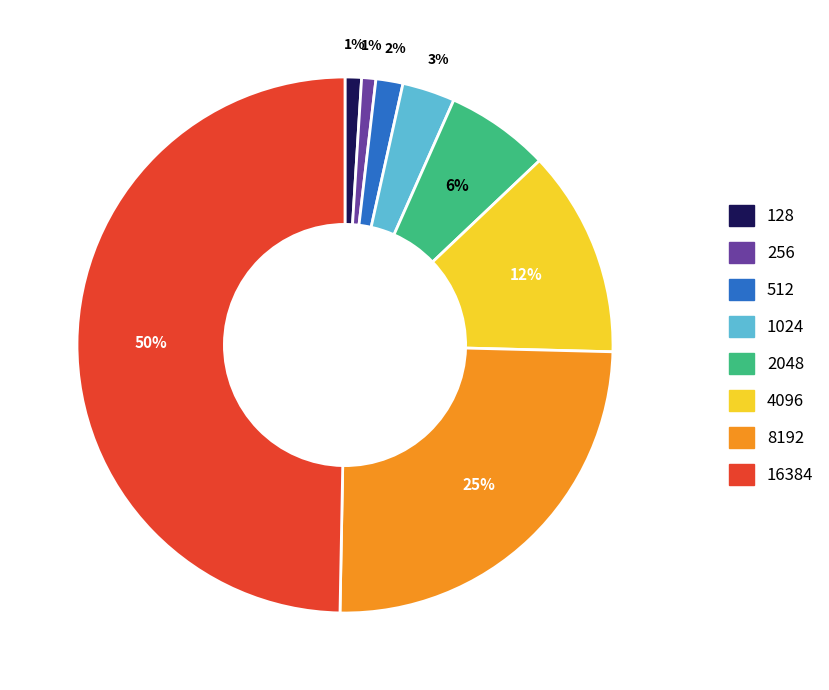

What is the ratio of the value at 16384 to the value at 8192?

2.0